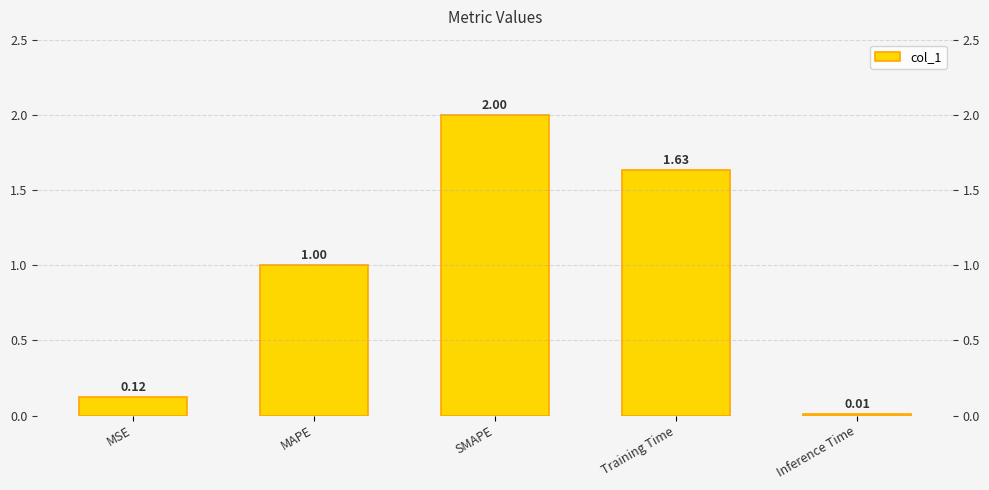

What is the greatest value displayed?

2.0